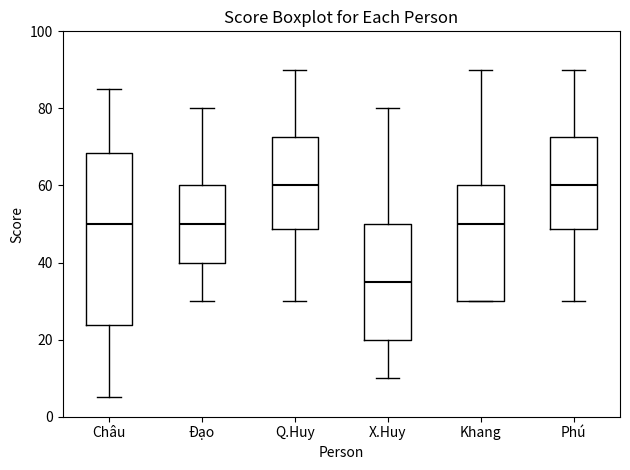

Comparing the boxes themselves (not the whiskers), which one is the tallest?

Châu